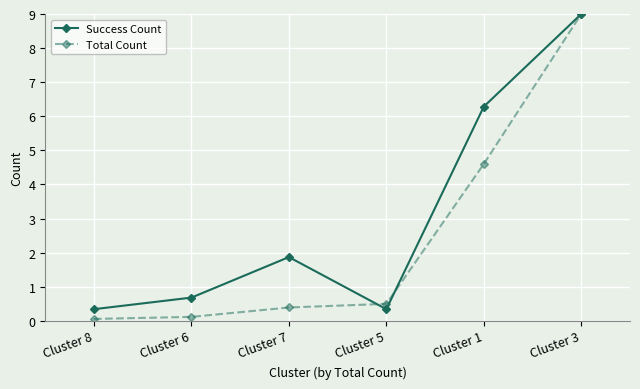

What is the difference between the highest and lowest values at Cluster 6?

0.6